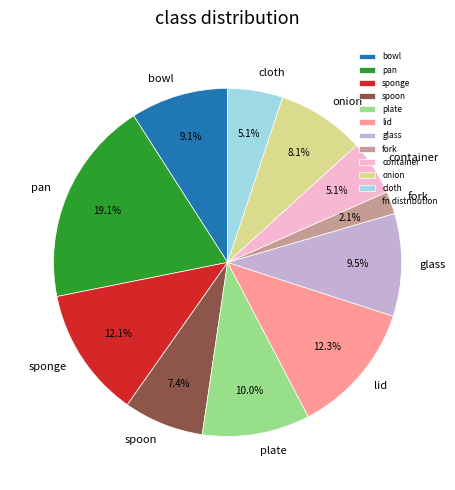

Does bowl represent more than half of the total?

No